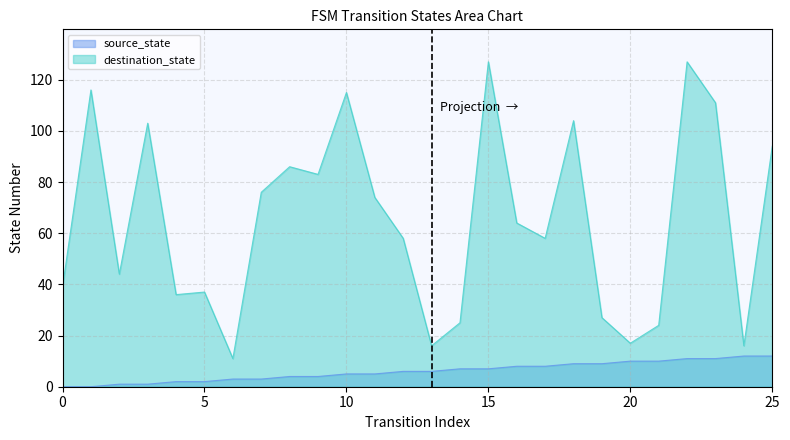

True or false: source_state and destination_state intersect in this chart.

False